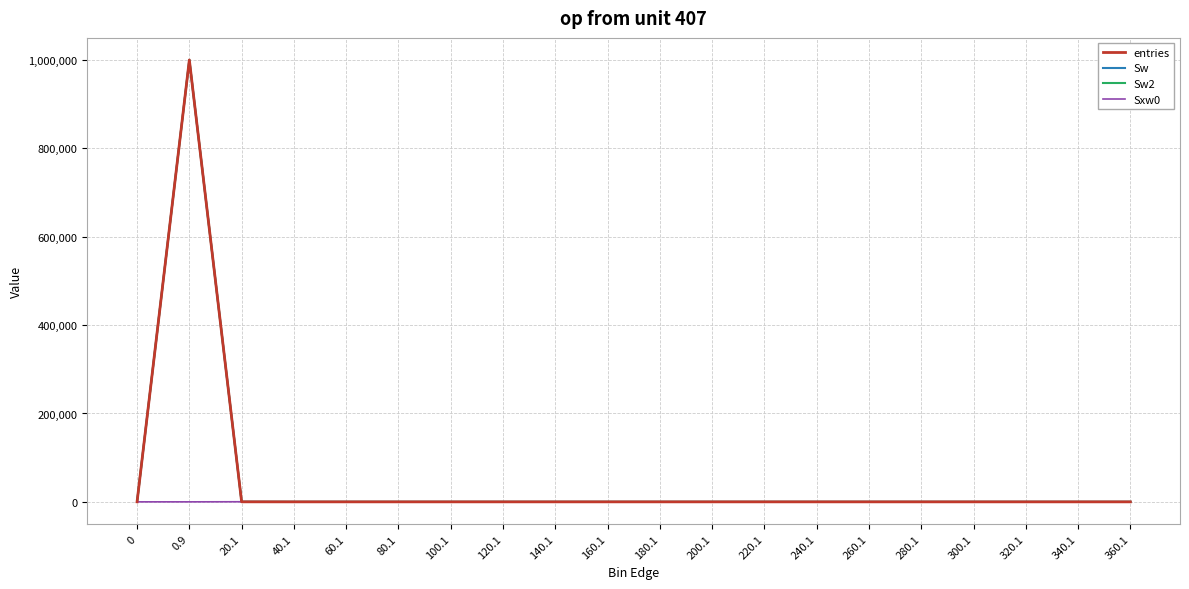

At how many categories does at least one series exceed 407257?

1